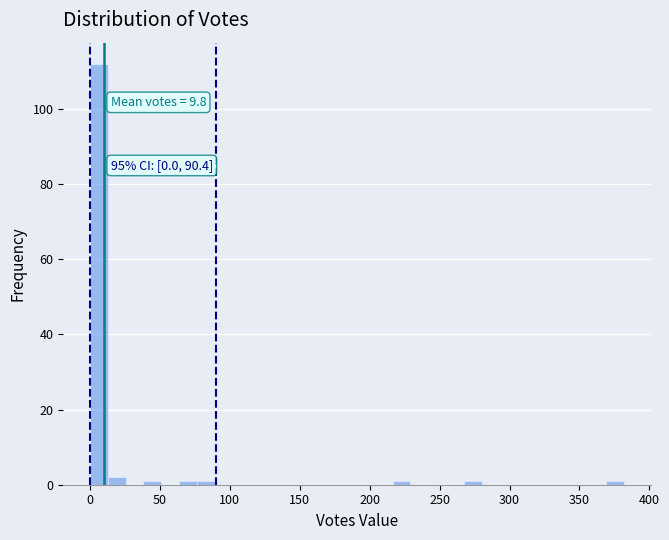

Read against the x-axis, roughly where is the centre of the tallest bar?

5